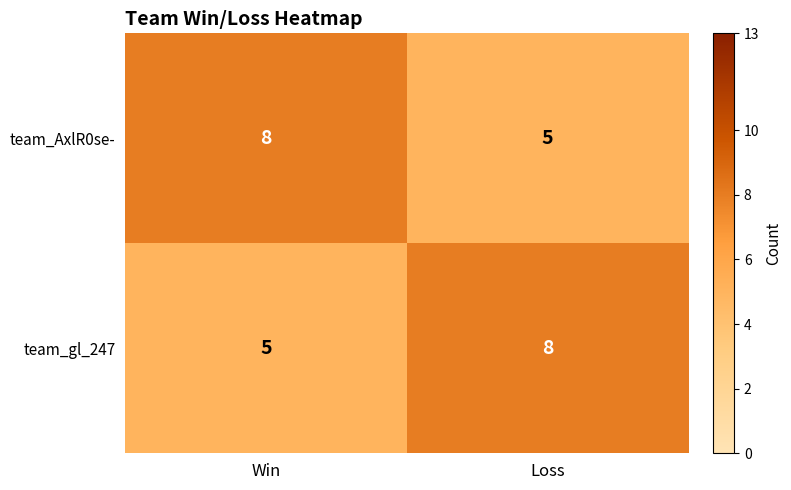

What is the maximum value shown in the chart?

8